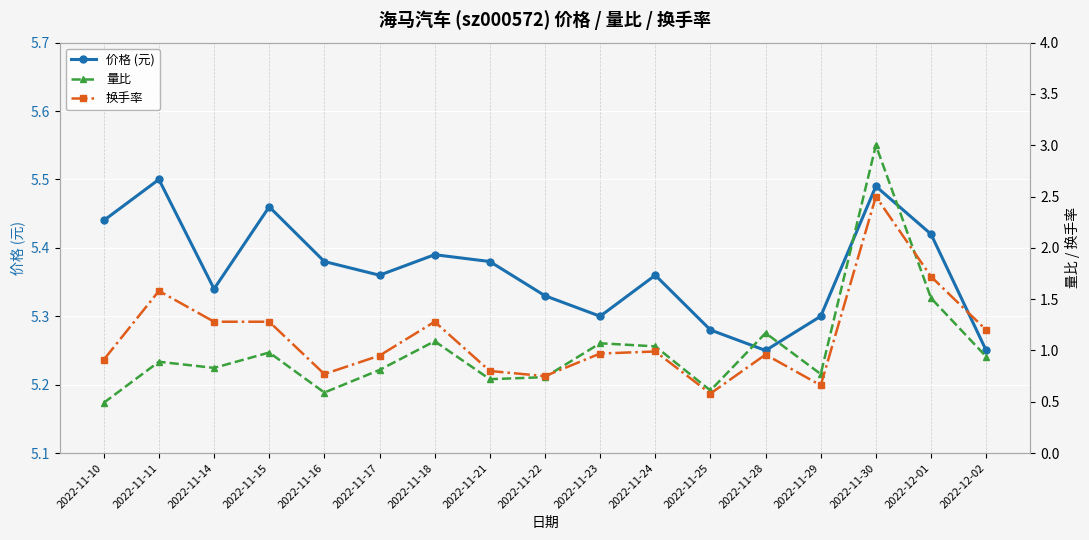

What value does the 量比 series have at 2022-11-21?

0.7